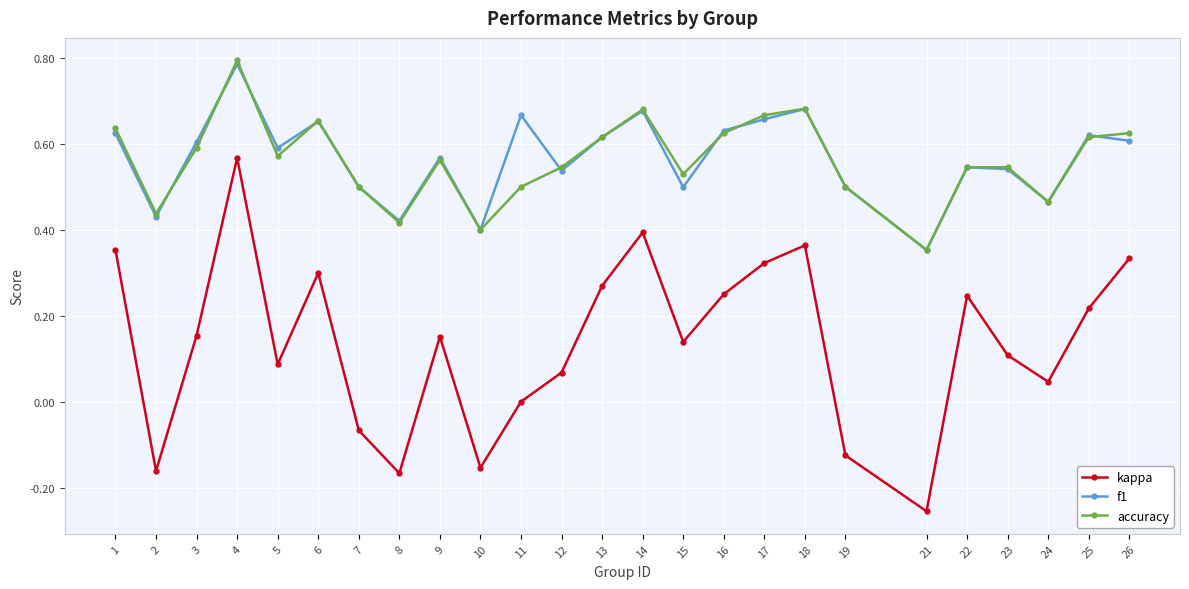

Which series has the widest spread of values?

kappa